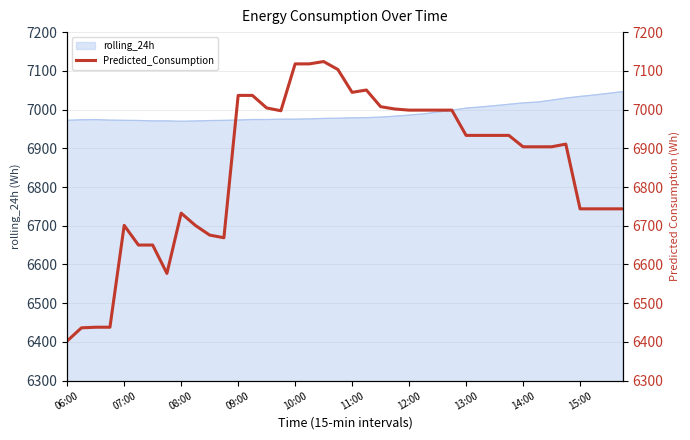

What is the difference between the values at 38 and 27?

254.9